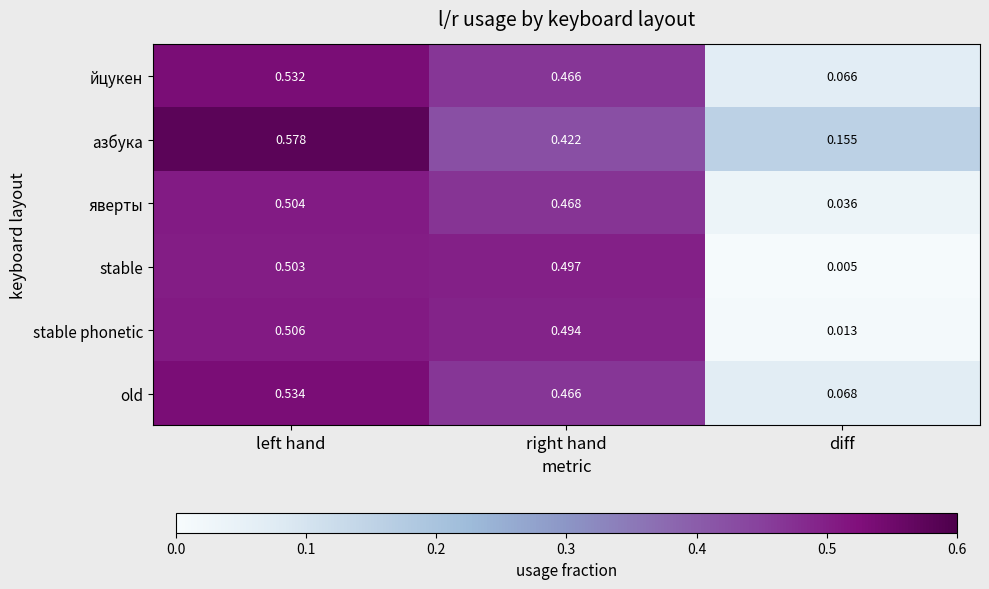

Rank the series by their maximum value, from highest to lowest.

азбука, old, йцукен, stable phonetic, яверты, stable